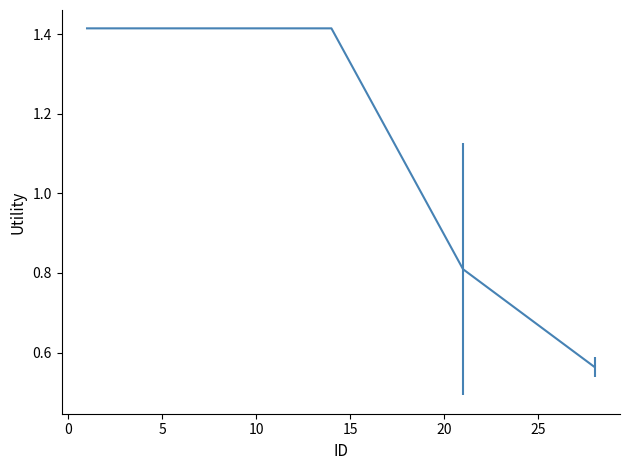

How many lines are shown in the chart?

1